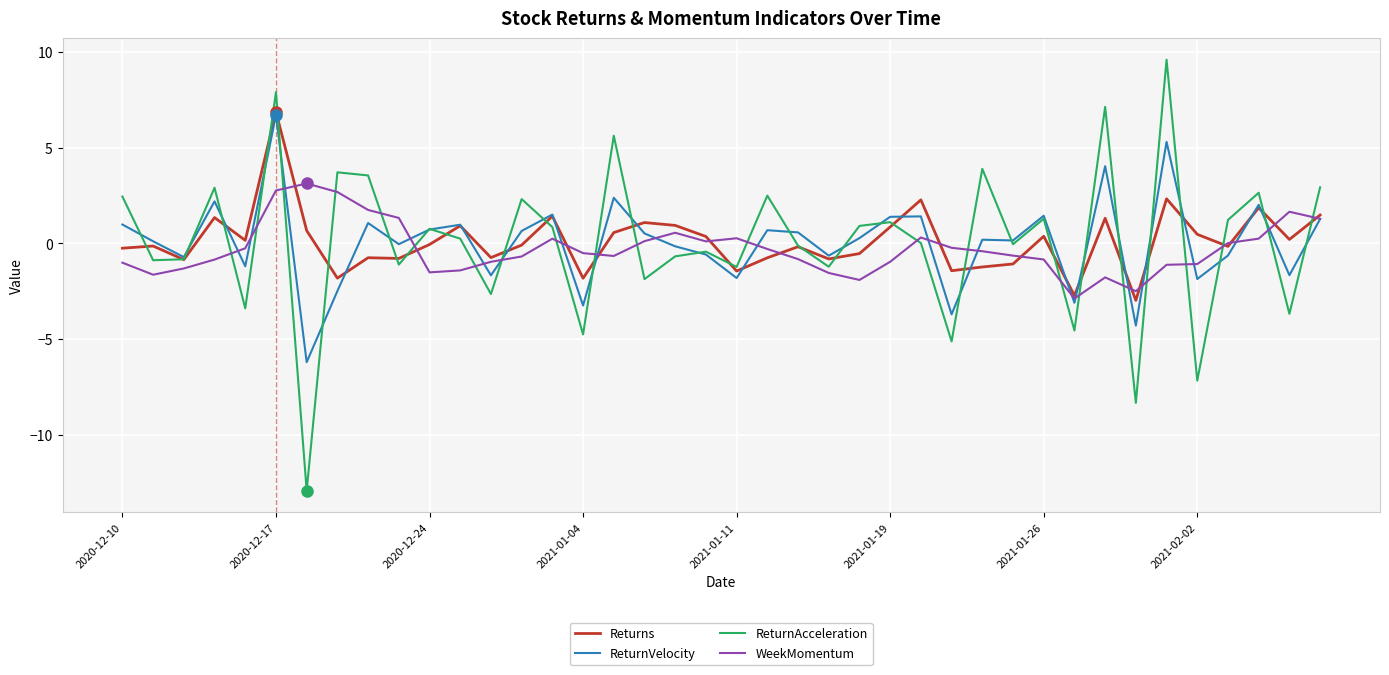

What is the greatest value displayed?

9.6